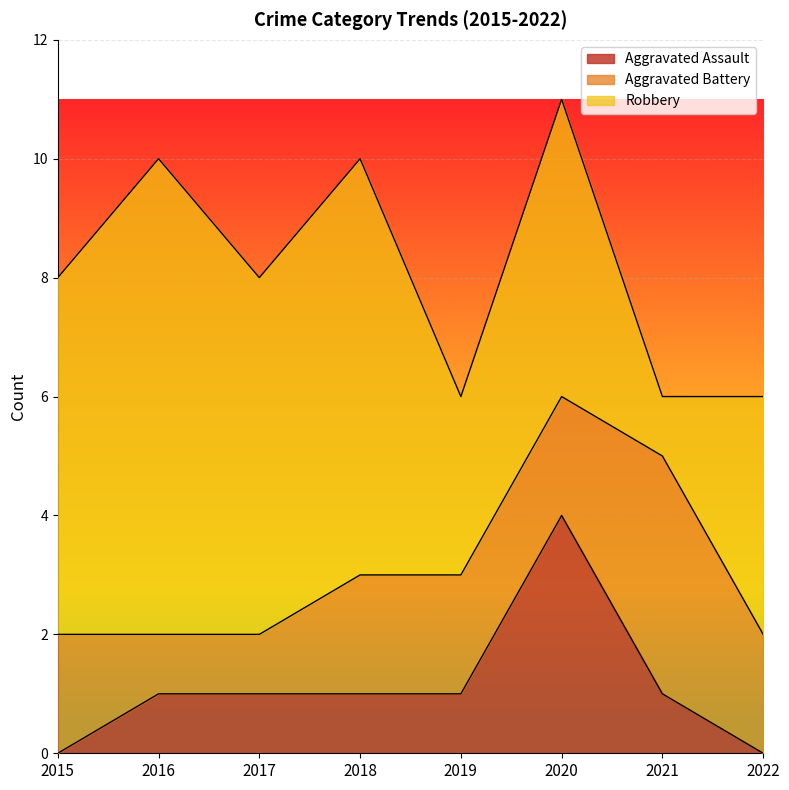

What is the difference between the maximum and minimum values in the Aggravated Assault series?

4